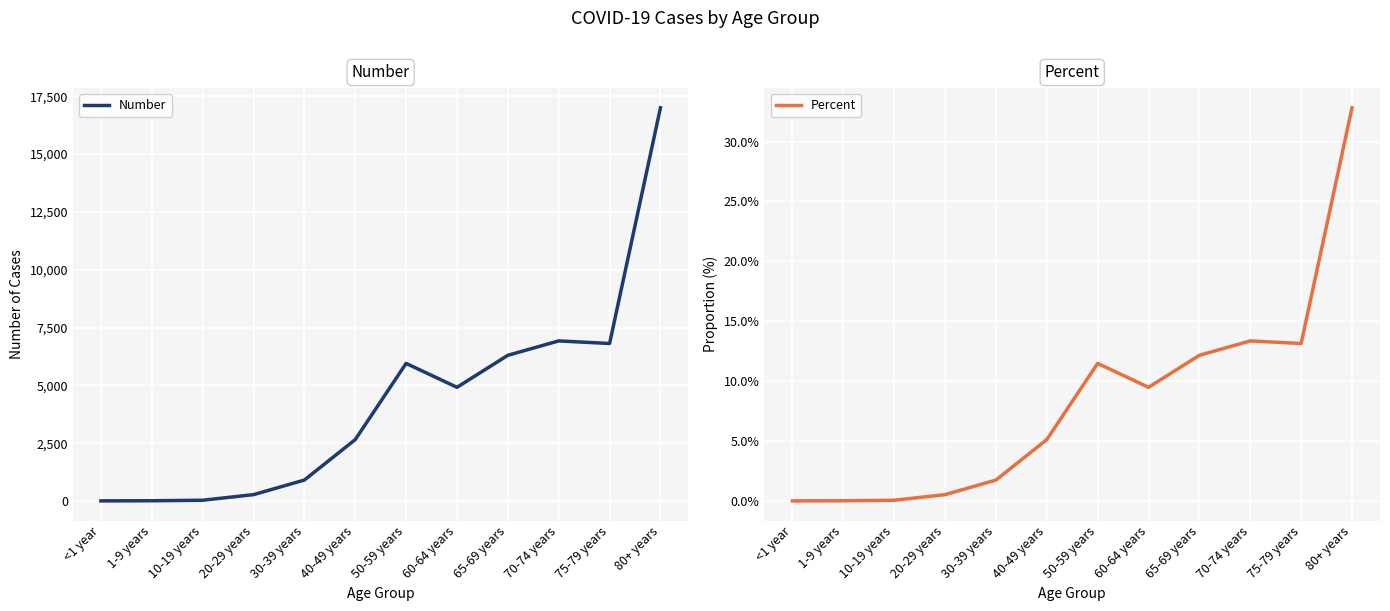

Rank the series at 75-79 years from highest to lowest value.

Number, Percent